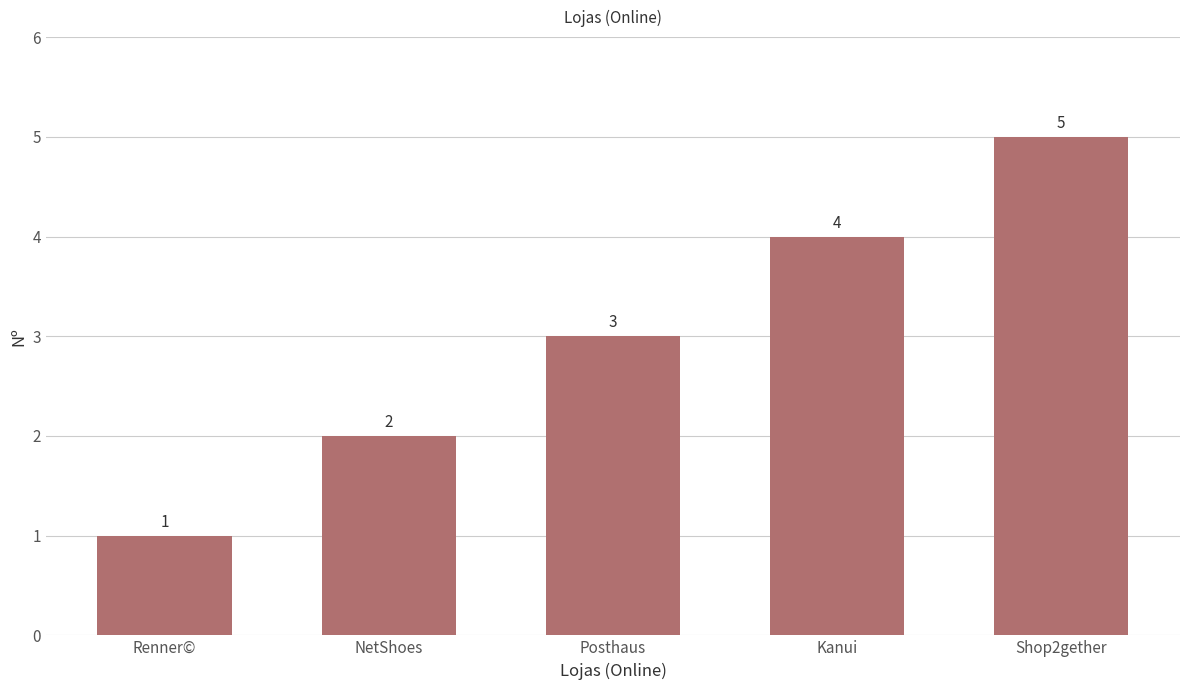

What is the ratio of the value at Shop2gether to the value at NetShoes?

2.5